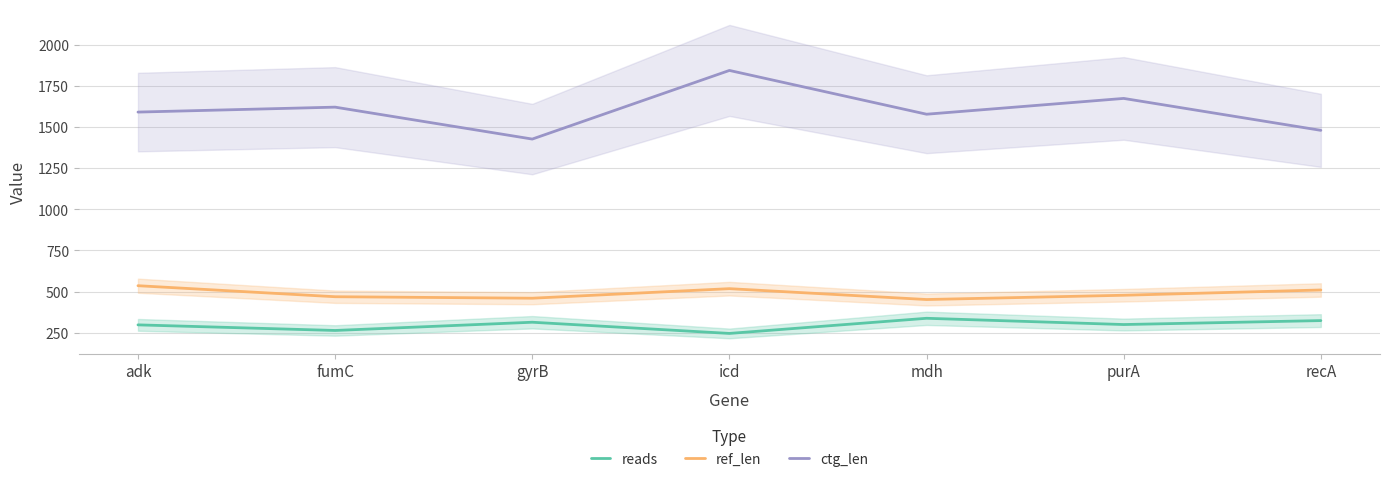

How many data points in ref_len are above 478?

3